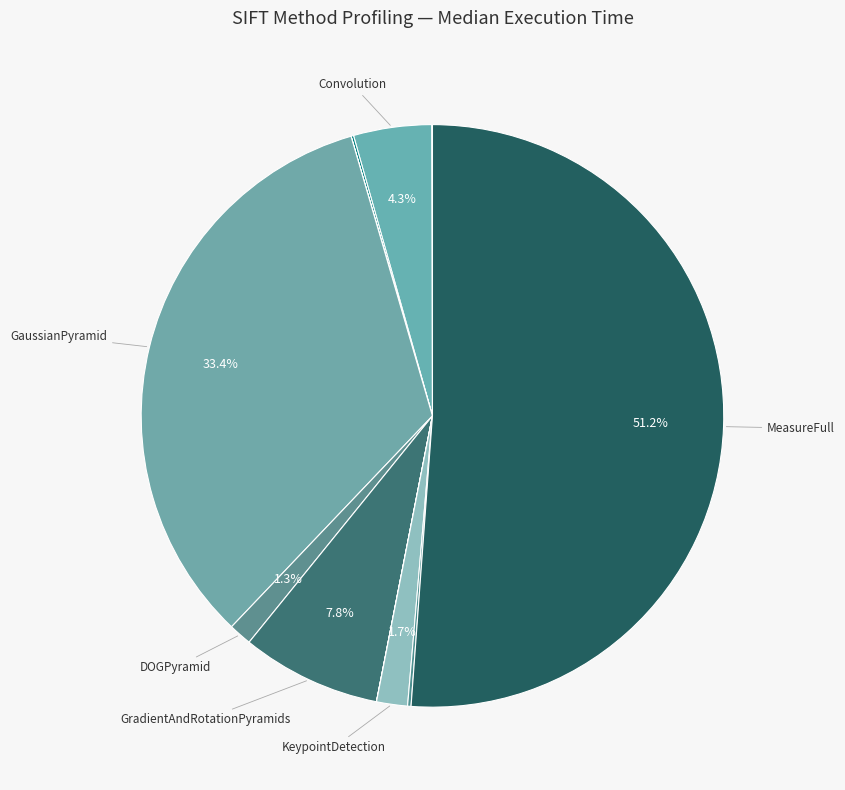

Count the number of slices in the pie.

12